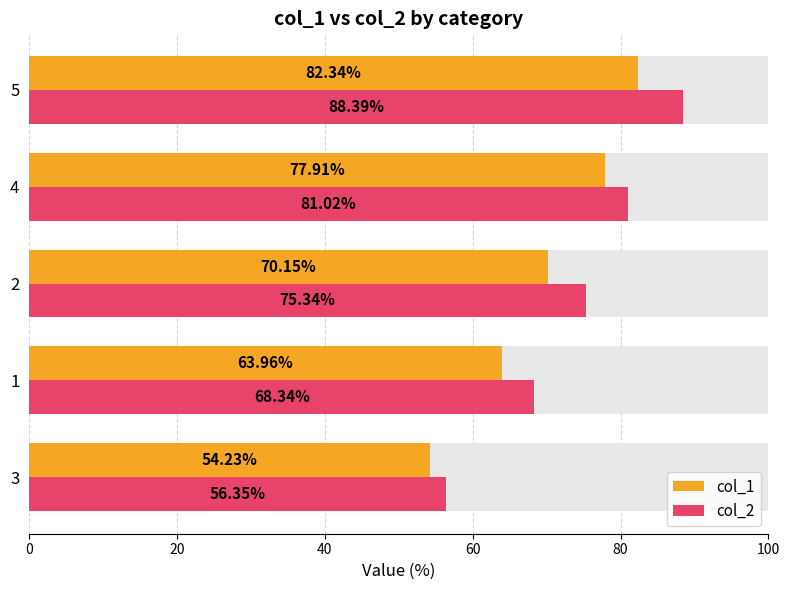

What is the value of the col_1 bar at the 5th from the left?

82.3